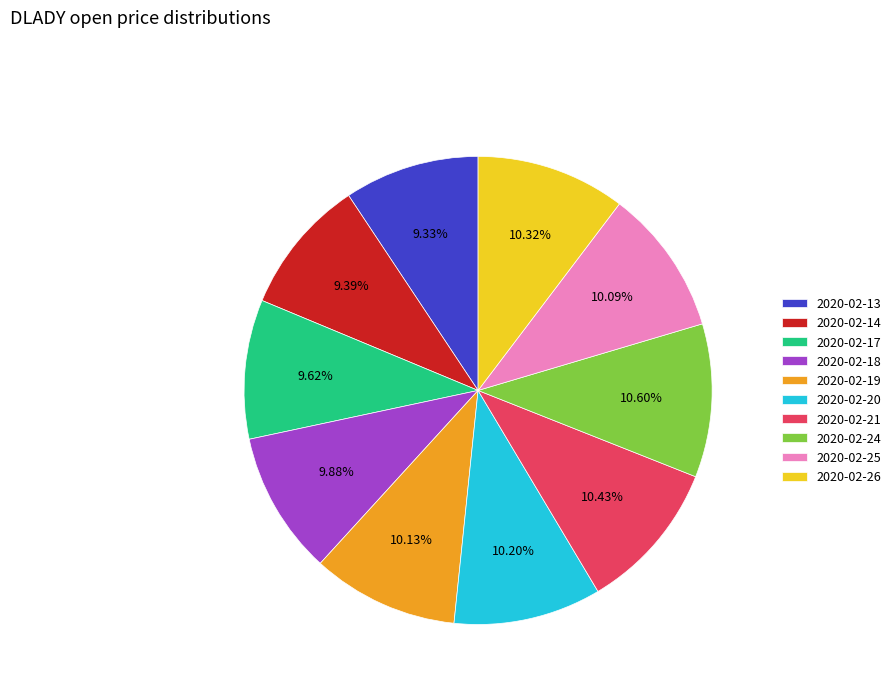

Which has a higher value, 2020-02-18 or 2020-02-21?

2020-02-21